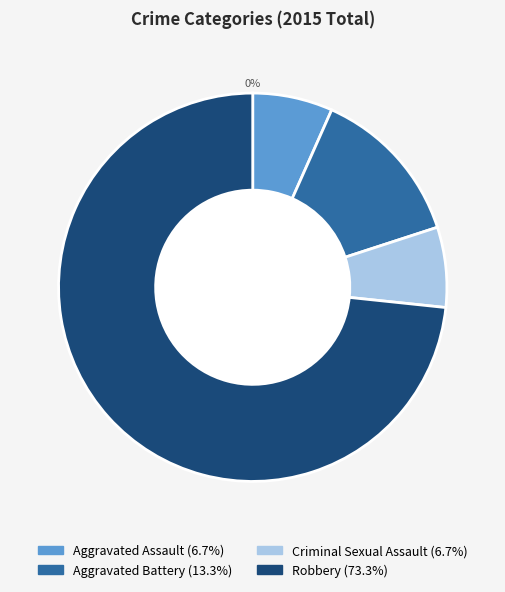

What is the majority slice?

Robbery